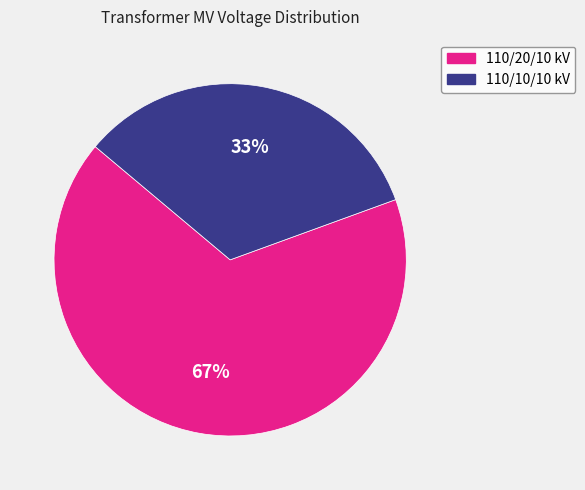

Which has a higher value, 110/10/10 kV or 110/20/10 kV?

110/20/10 kV